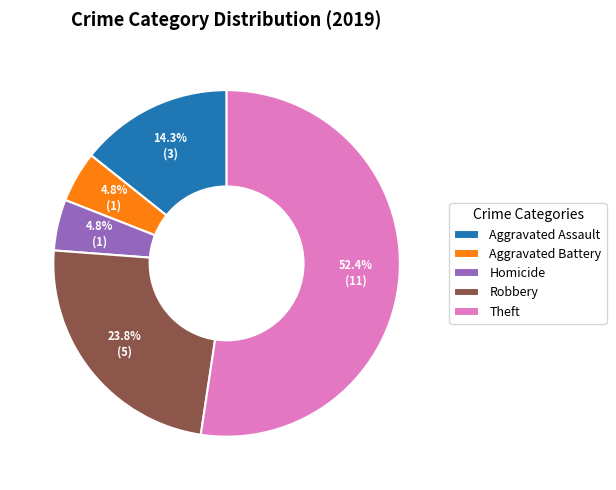

Combined, what portion of the pie is Robbery and Homicide?

28.6%